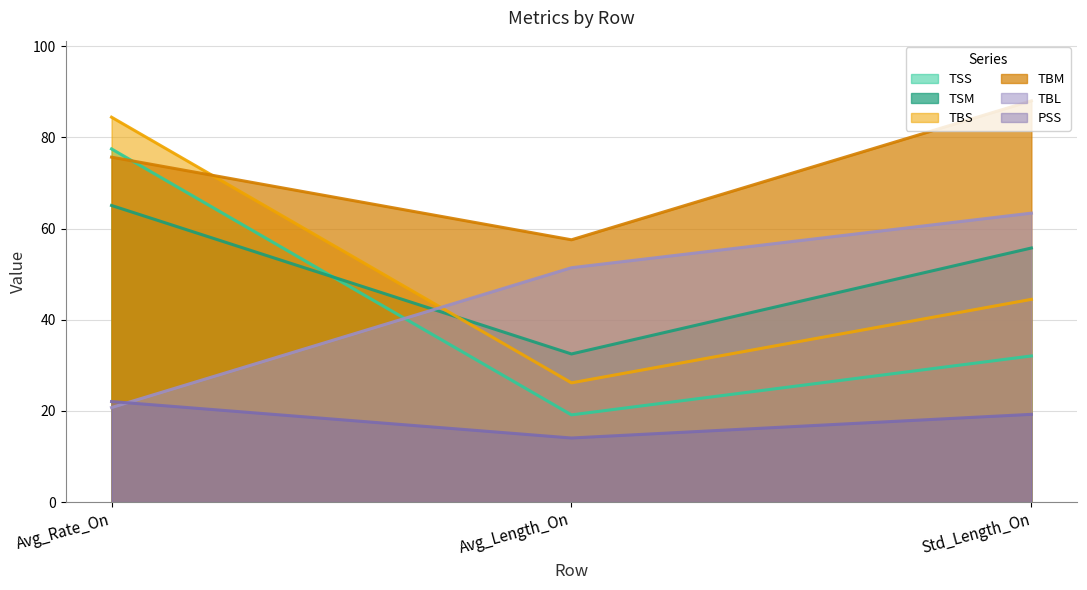

The value of TSS at Std_Length_On is 32.1. True or false?

True